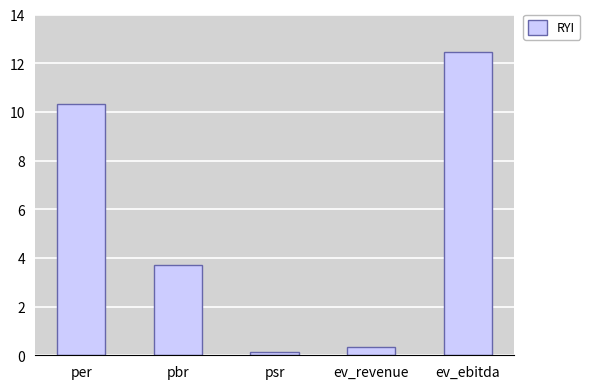

What is the average value?

5.4